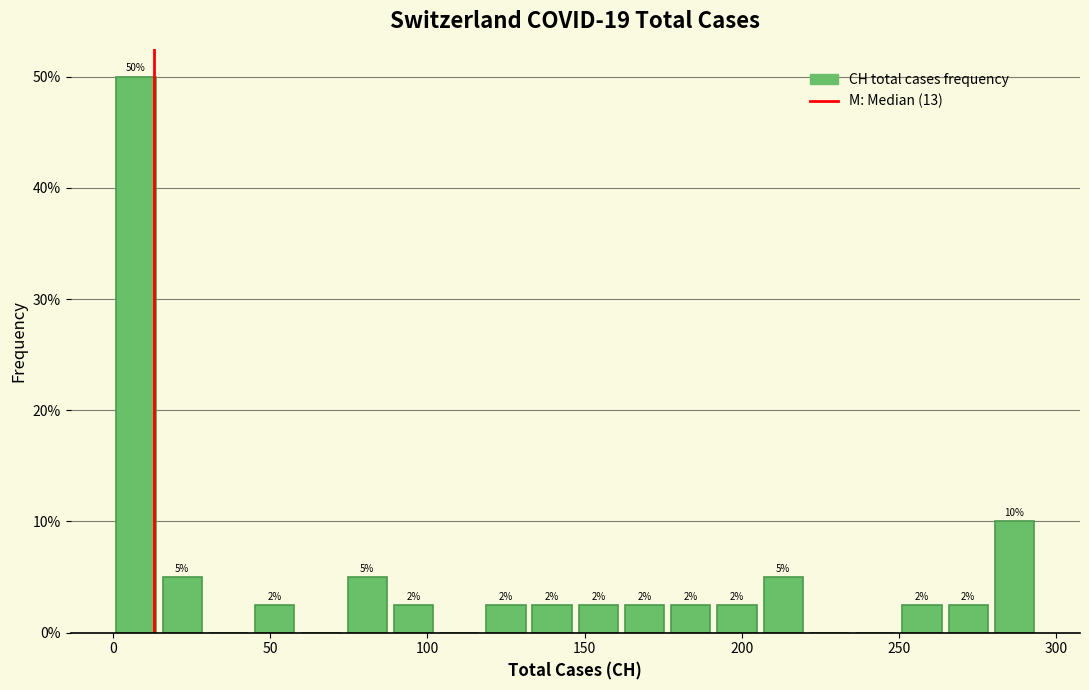

Read against the x-axis, roughly where is the centre of the tallest bar?

5